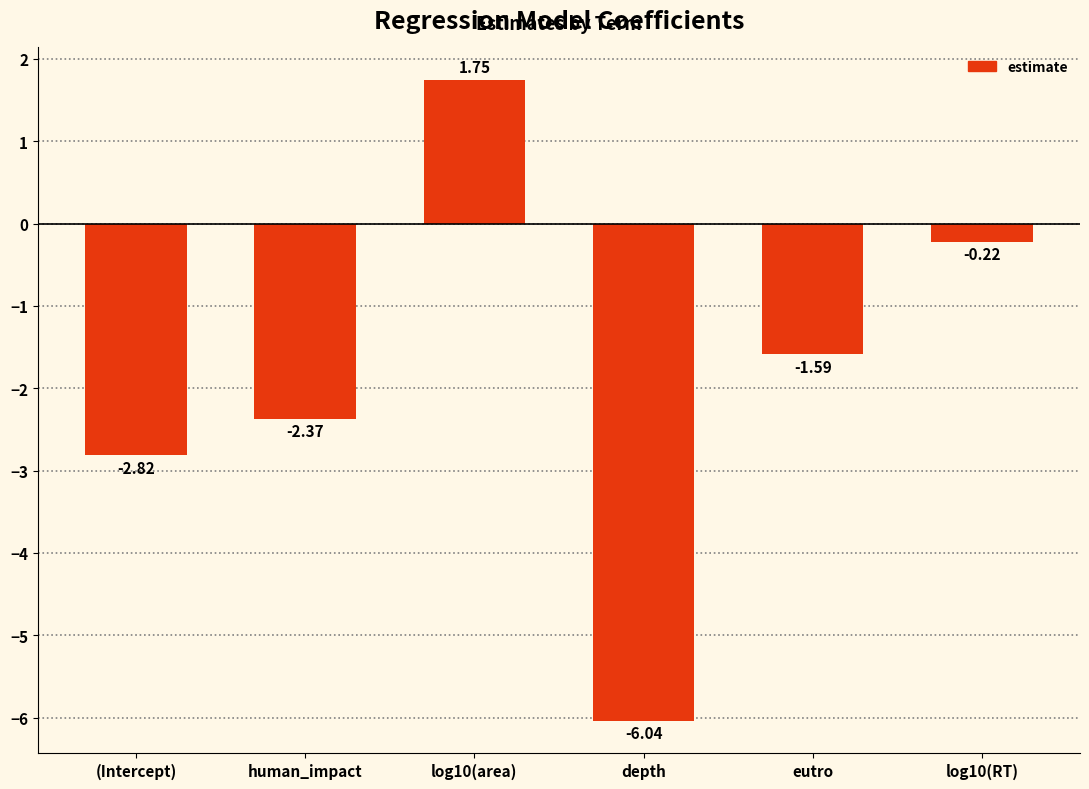

List the labels in order of value, largest first.

log10(area), log10(RT), eutro, human_impact, (Intercept), depth